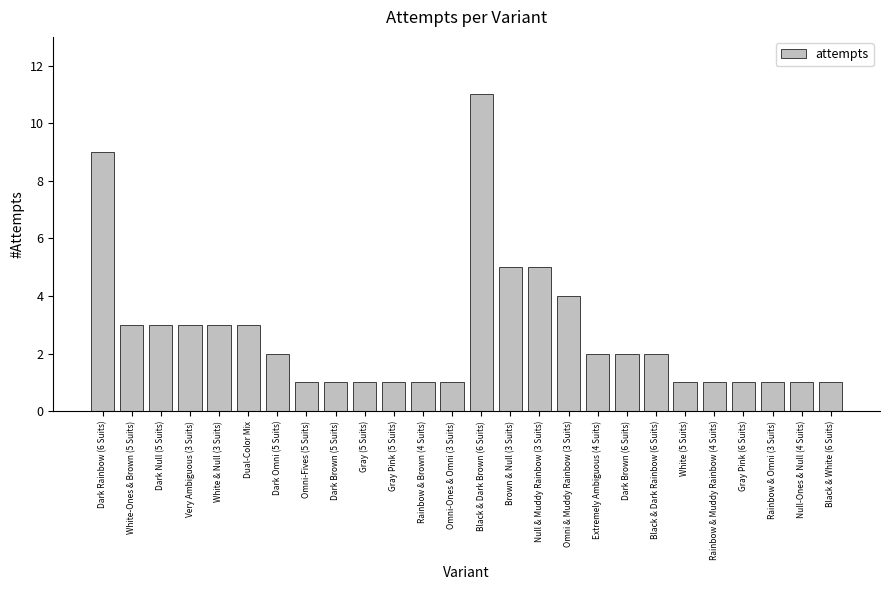

Is it true that the value at Black & Dark Rainbow (6 Suits) is 2?

True